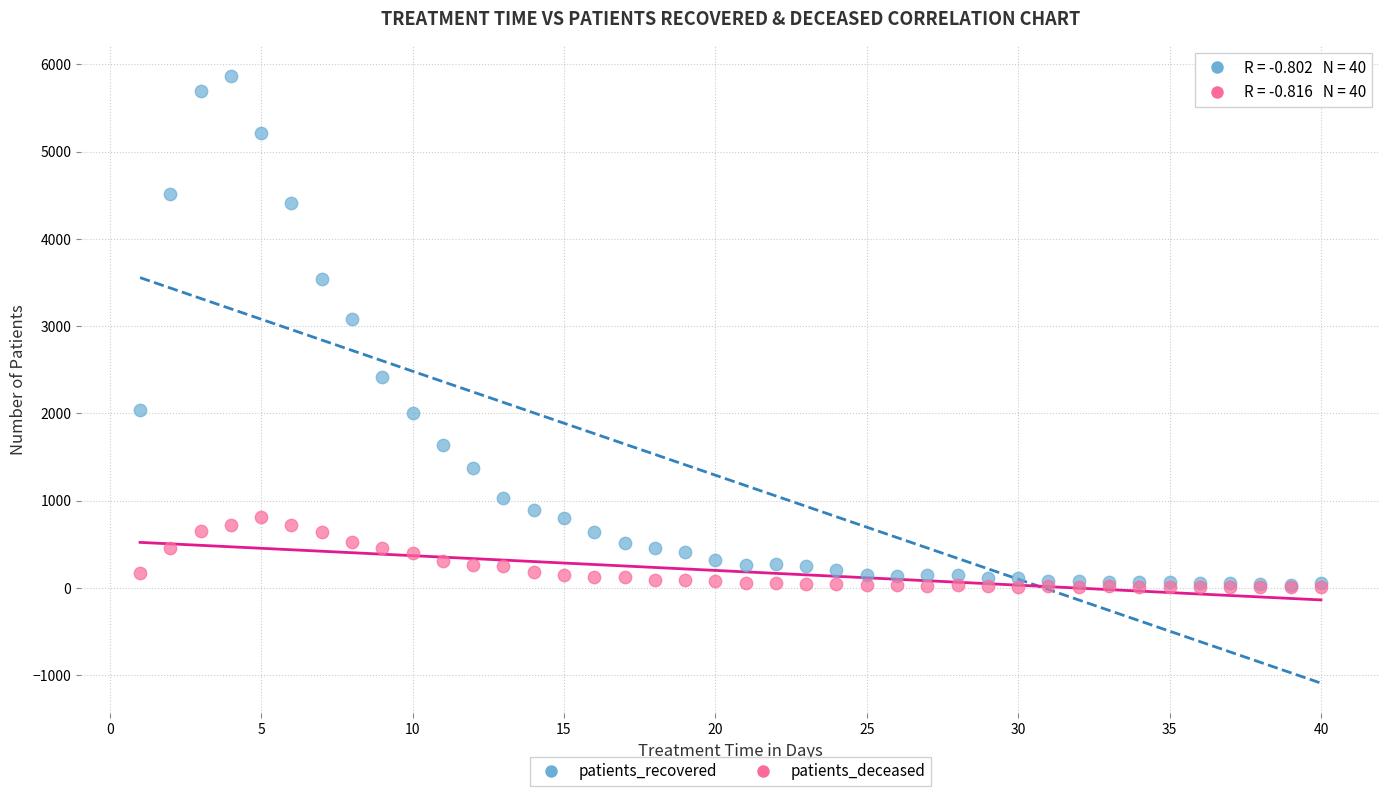

What are all the series names shown in the legend?

patients_recovered, patients_deceased